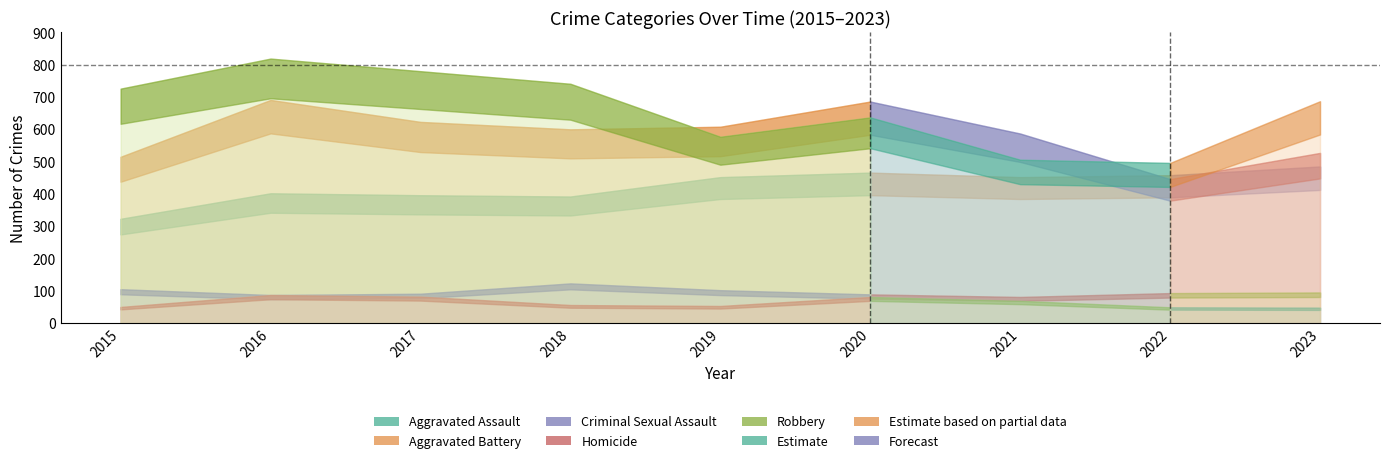

How many values in the Homicide series exceed 56?

4